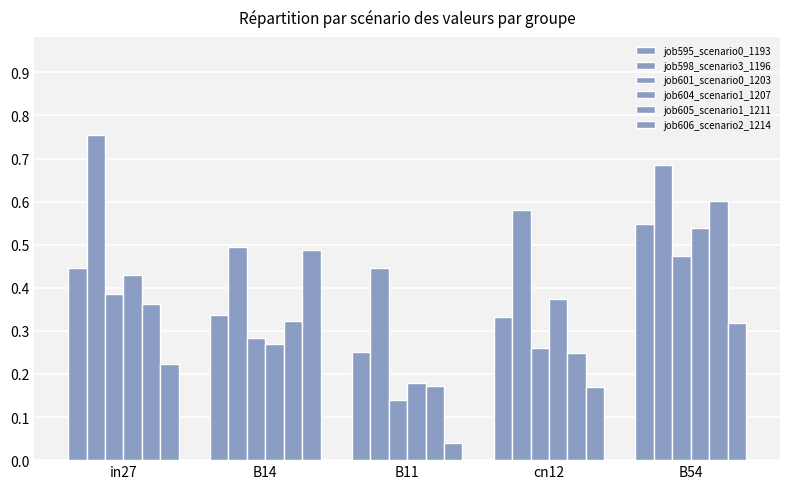

How many series are shown in this chart?

6